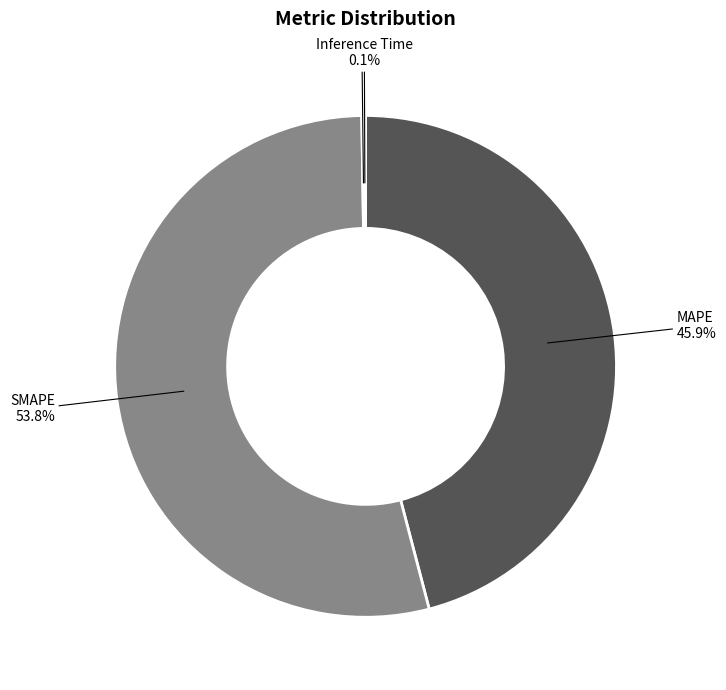

Is there any slice that represents more than half of the pie?

Yes